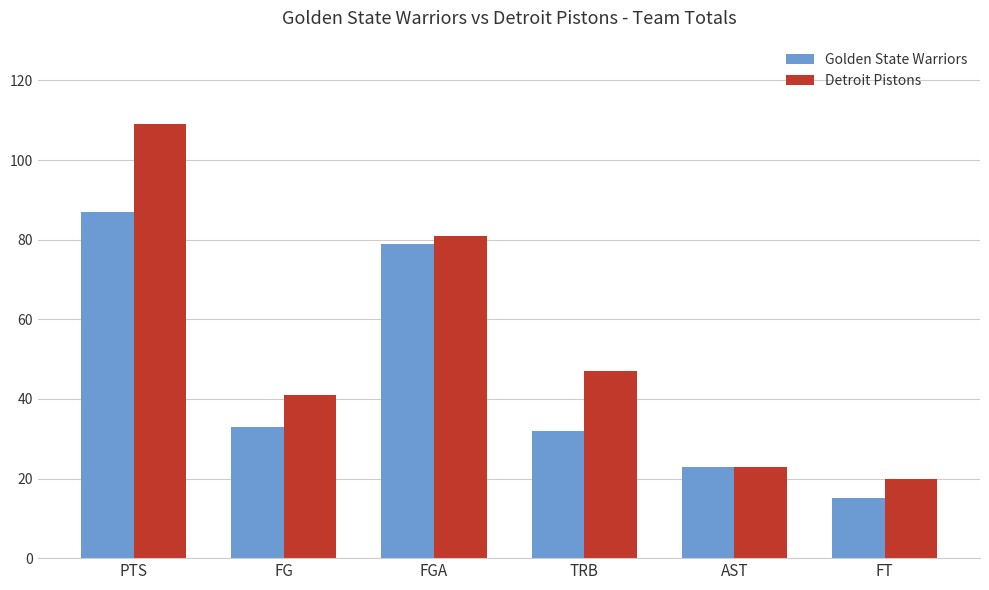

Which series has the largest total across all categories?

Detroit Pistons